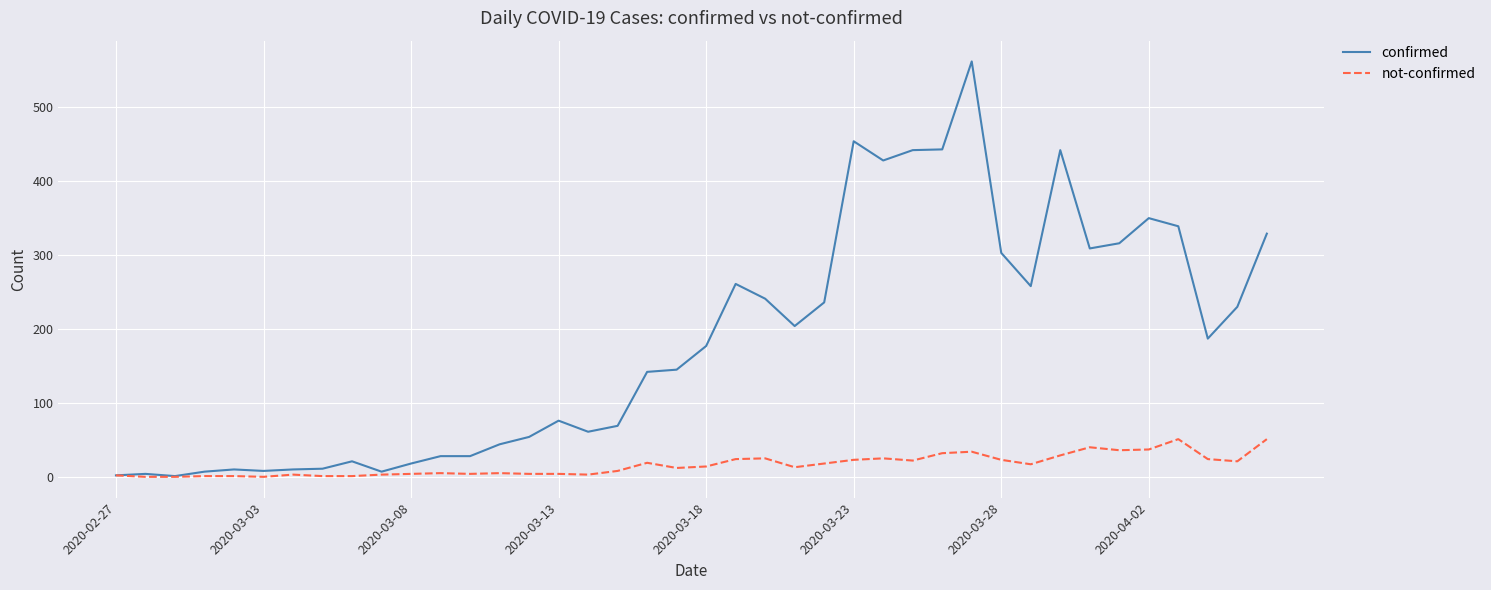

True or false: confirmed has more than 2 interior local peaks.

True